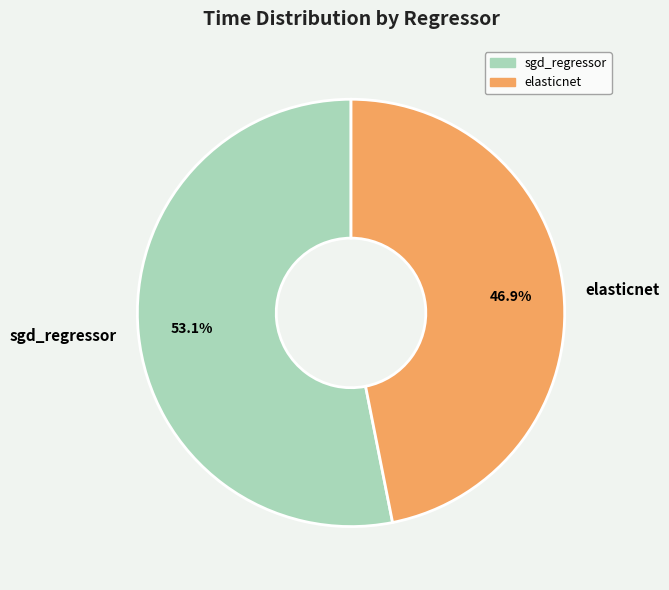

How many slices are in this pie chart?

2